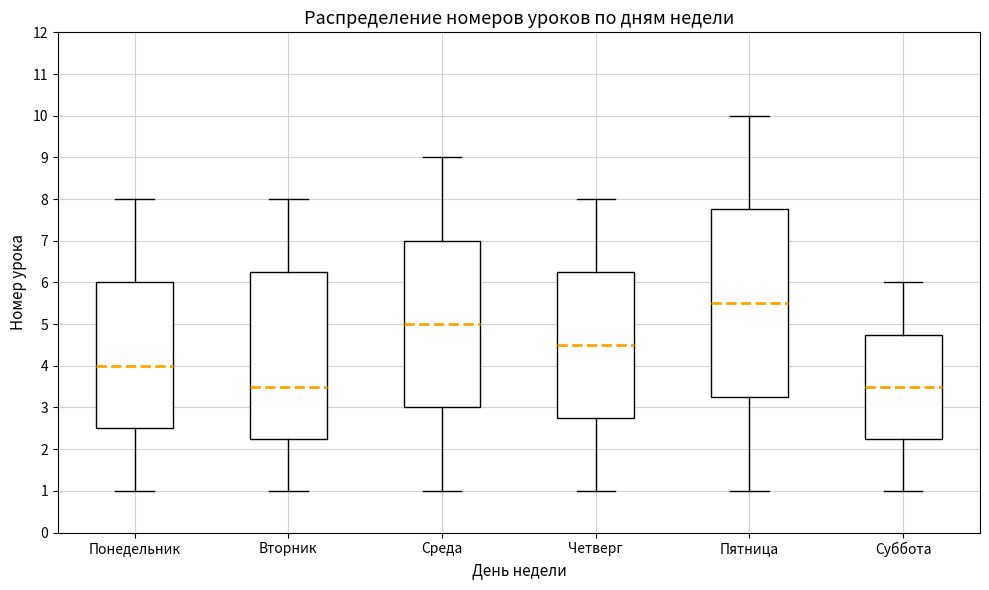

Reading left to right, read every box against the y-axis: the position of its median line, the range the box covers, and the ends of its whiskers. The values are not printed on the chart, so give them approximately, as read against the axis.

Понедельник: median 4.0, box 2.5 to 6.0, whiskers 1.0 to 8.0
Вторник: median 3.5, box 2.3 to 6.3, whiskers 1.0 to 8.0
Среда: median 5.0, box 3.0 to 7.0, whiskers 1.0 to 9.0
Четверг: median 4.5, box 2.8 to 6.3, whiskers 1.0 to 8.0
Пятница: median 5.5, box 3.3 to 7.8, whiskers 1.0 to 10.0
Суббота: median 3.5, box 2.3 to 4.8, whiskers 1.0 to 6.0